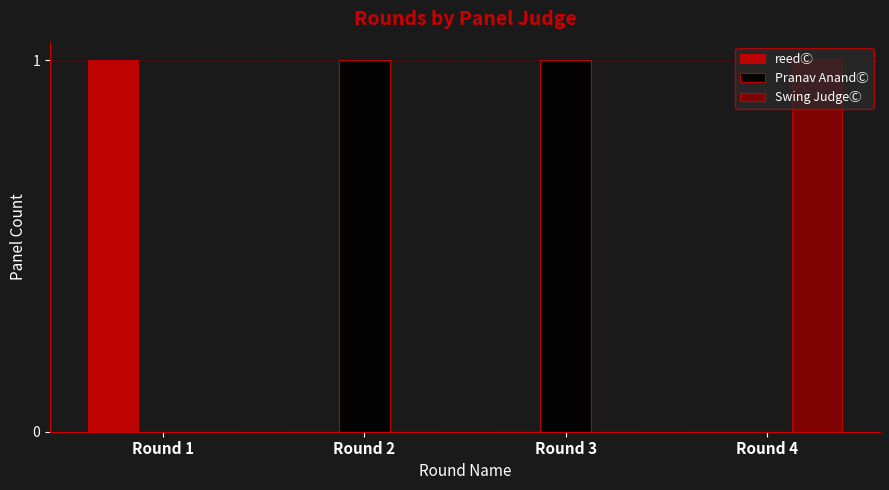

The value of Pranav AnandⒸ at Round 3 is 1. True or false?

True